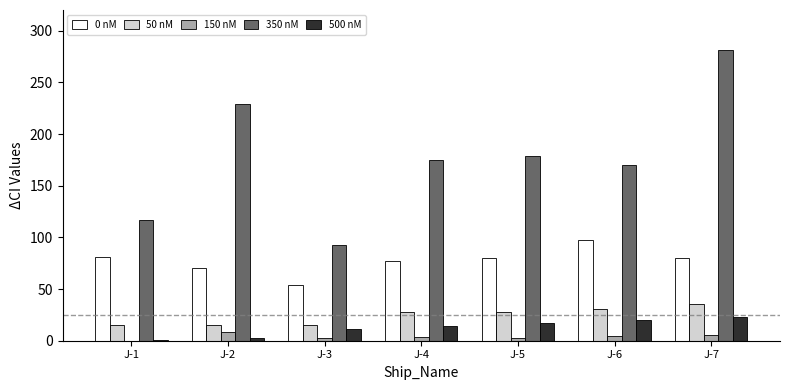

True or false: 150 nM has a value of 6 at J-7.

True